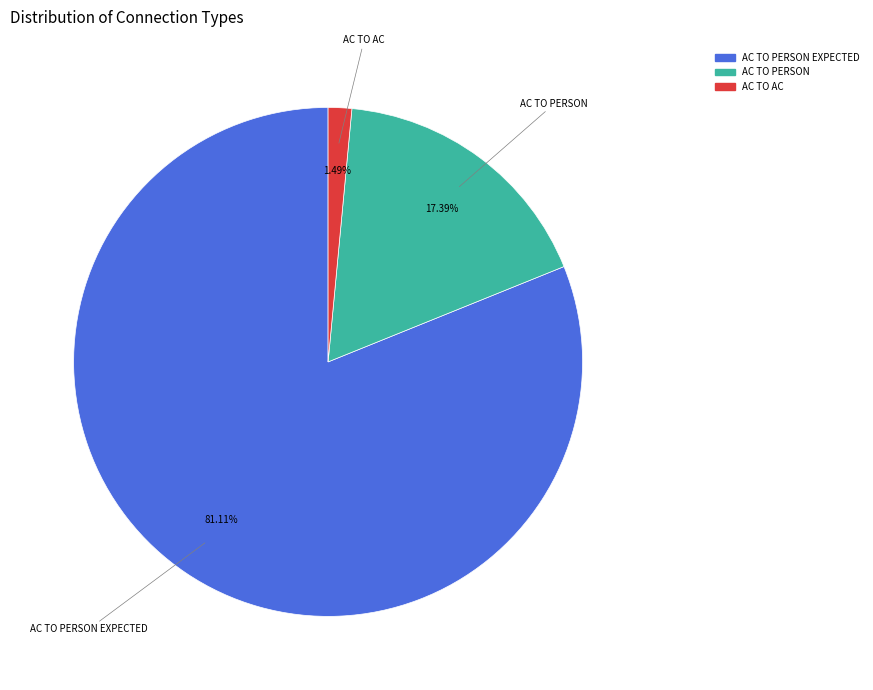

Is there any slice that represents more than half of the pie?

Yes